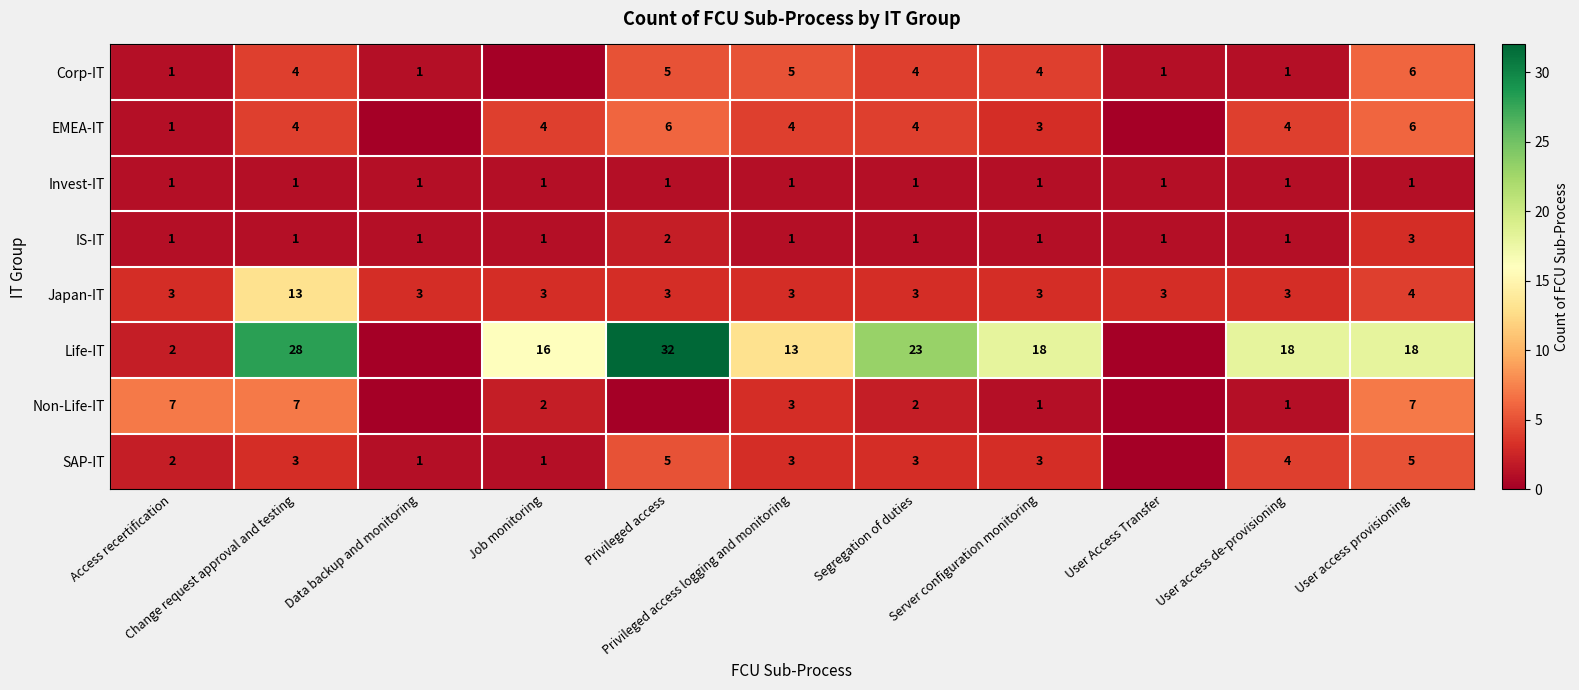

What is the maximum value for Japan-IT?

13